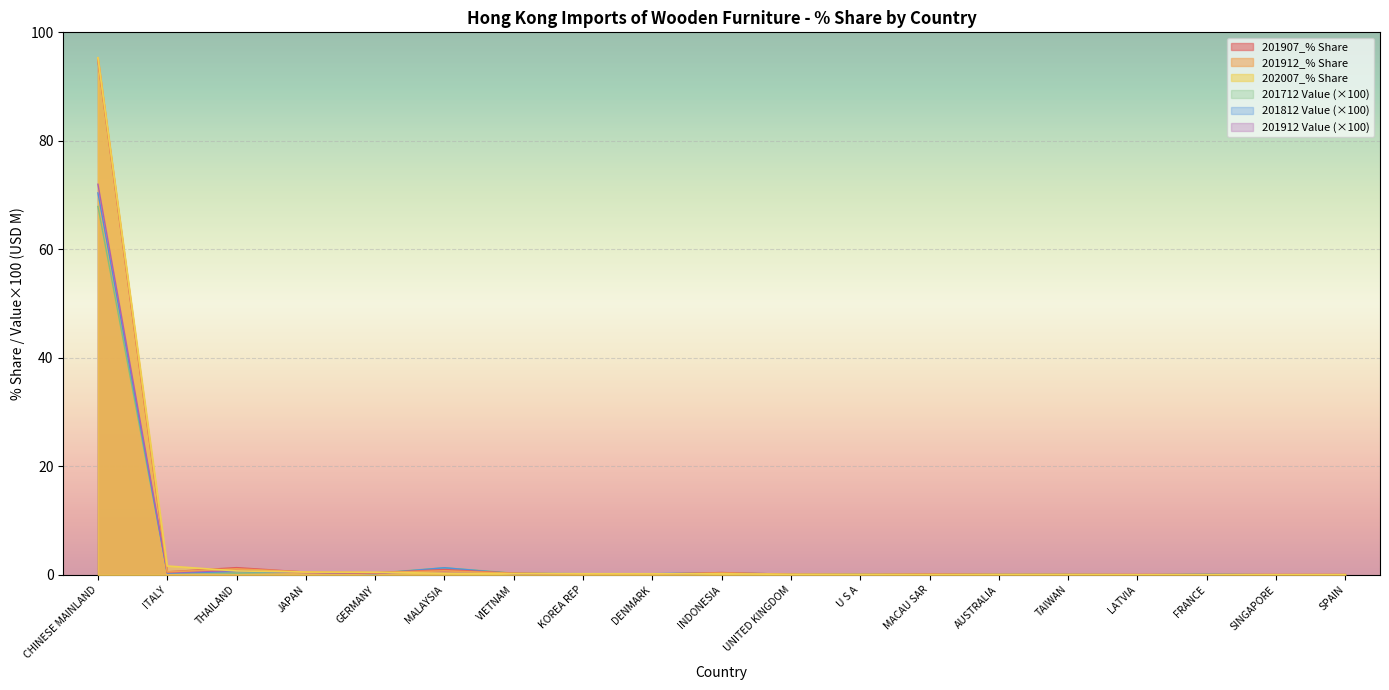

Reading left to right, transcribe all the data shown in this chart.

201912_% Share: CHINESE MAINLAND=95.3	ITALY=0.5	THAILAND=1.1	JAPAN=0.5	GERMANY=0.4	MALAYSIA=0.7	VIETNAM=0.3	KOREA REP=0.1	DENMARK=0.1	INDONESIA=0.3	UNITED KINGDOM=0.1	U S A=0.1	MACAU SAR=0.1	AUSTRALIA=0.0	TAIWAN=0.0	LATVIA=0.0	FRANCE=0.0	SINGAPORE=0.0	SPAIN=0.0
201912: CHINESE MAINLAND=72.0	ITALY=0.4	THAILAND=0.8	JAPAN=0.4	GERMANY=0.3	MALAYSIA=0.6	VIETNAM=0.2	KOREA REP=0.1	DENMARK=0.1	INDONESIA=0.3	UNITED KINGDOM=0.1	U S A=0.0	MACAU SAR=0.1	AUSTRALIA=0.0	TAIWAN=0.0	LATVIA=0.0	FRANCE=0.0	SINGAPORE=0.0	SPAIN=0.0
202007_% Share: CHINESE MAINLAND=95.3	ITALY=1.6	THAILAND=0.7	JAPAN=0.5	GERMANY=0.5	MALAYSIA=0.3	VIETNAM=0.2	KOREA REP=0.2	DENMARK=0.2	INDONESIA=0.2	UNITED KINGDOM=0.1	U S A=0.1	MACAU SAR=0.0	AUSTRALIA=0.0	TAIWAN=0.0	LATVIA=0.0	FRANCE=0.0	SINGAPORE=0.0	SPAIN=0.0
201712: CHINESE MAINLAND=67.9	ITALY=0.4	THAILAND=0.3	JAPAN=0.5	GERMANY=0.3	MALAYSIA=1.3	VIETNAM=0.3	KOREA REP=0.2	DENMARK=0.1	INDONESIA=0.3	UNITED KINGDOM=0.1	U S A=0.1	MACAU SAR=0.1	AUSTRALIA=0.1	TAIWAN=0.1	LATVIA=0.0	FRANCE=0.1	SINGAPORE=0.0	SPAIN=0.0
201907_% Share: CHINESE MAINLAND=94.9	ITALY=0.5	THAILAND=1.3	JAPAN=0.5	GERMANY=0.4	MALAYSIA=0.9	VIETNAM=0.3	KOREA REP=0.1	DENMARK=0.1	INDONESIA=0.4	UNITED KINGDOM=0.1	U S A=0.1	MACAU SAR=0.1	AUSTRALIA=0.0	TAIWAN=0.0	LATVIA=0.0	FRANCE=0.0	SINGAPORE=0.0	SPAIN=0.0
201812: CHINESE MAINLAND=70.4	ITALY=0.3	THAILAND=0.6	JAPAN=0.5	GERMANY=0.2	MALAYSIA=1.3	VIETNAM=0.2	KOREA REP=0.1	DENMARK=0.2	INDONESIA=0.4	UNITED KINGDOM=0.1	U S A=0.1	MACAU SAR=0.1	AUSTRALIA=0.0	TAIWAN=0.0	LATVIA=0.0	FRANCE=0.1	SINGAPORE=0.0	SPAIN=0.0